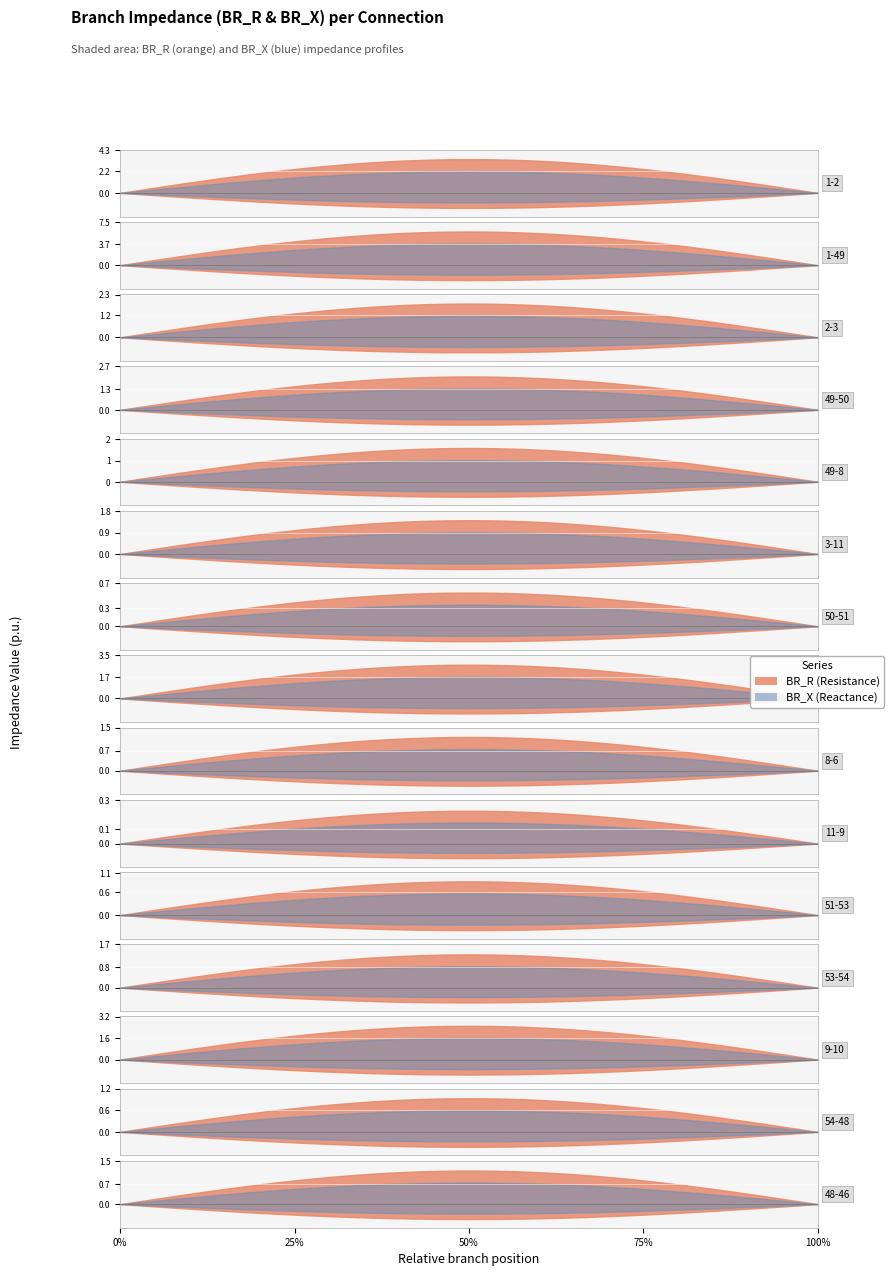

Is the value of BR_R at 49-8 greater than the value of BR_X at 48-46?

Yes